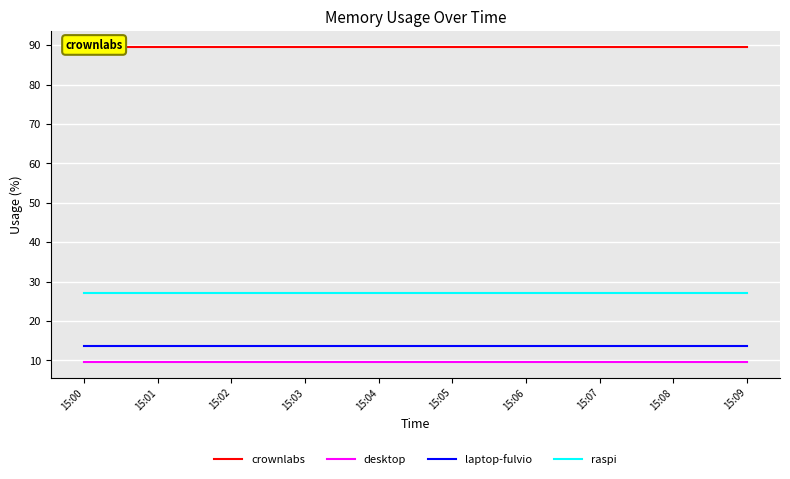

Which series has the largest total across all categories?

crownlabs